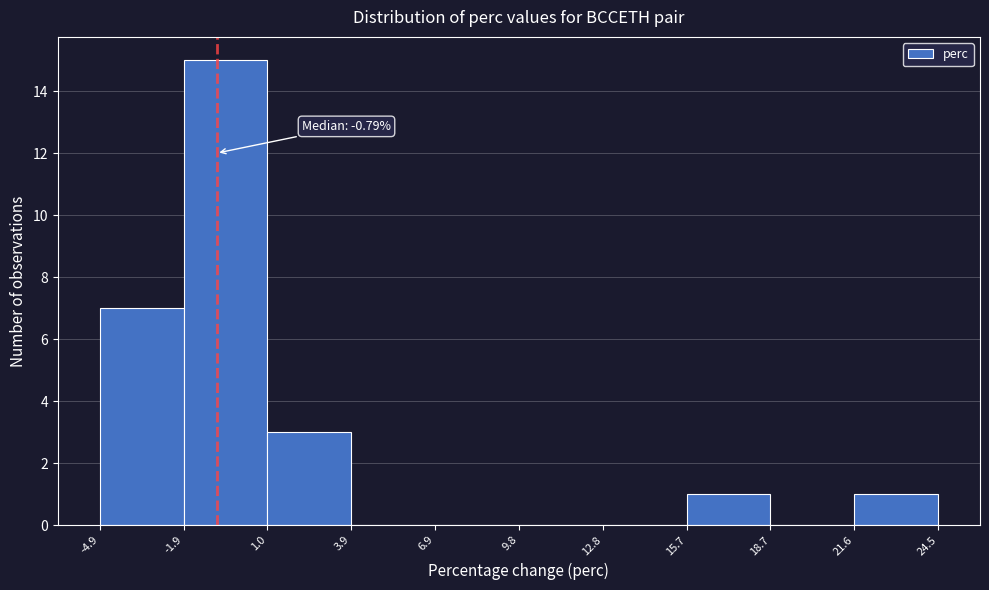

Which range on the x-axis has the tallest bar?

-1.9 to 1.0